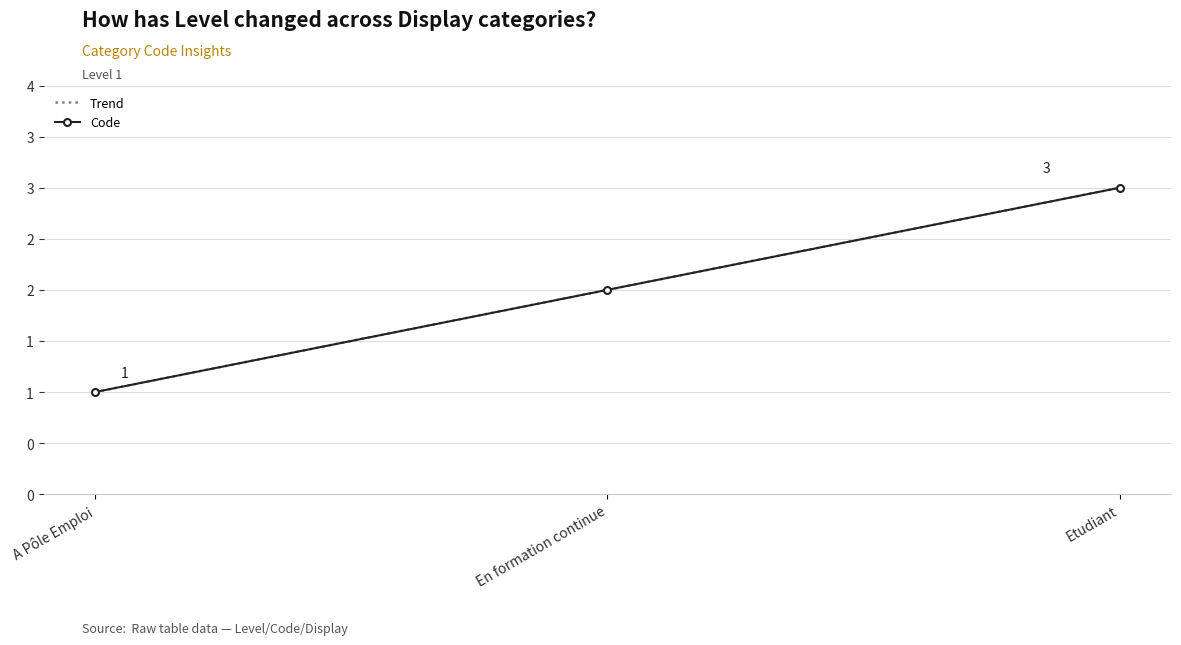

What is the label of the 3rd point from the right?

A Pôle Emploi